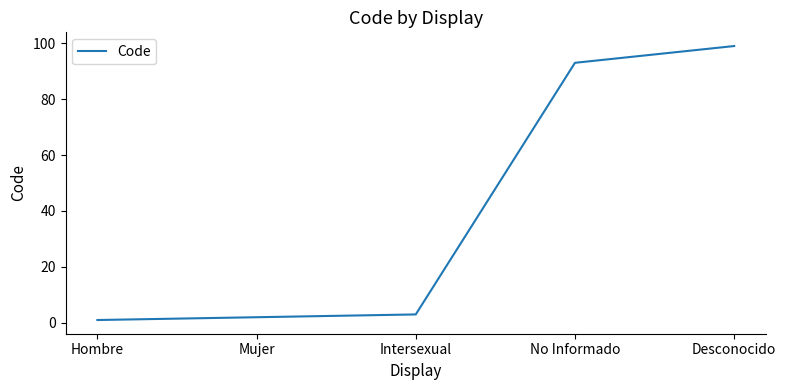

Where is the data nearest to the value 50?

No Informado